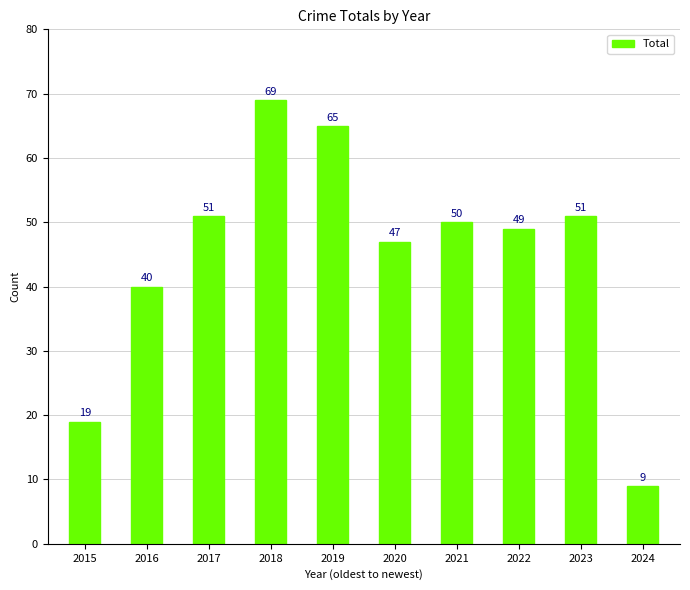

Approximately how many times larger is the value at 2017 compared to 2019?

0.8